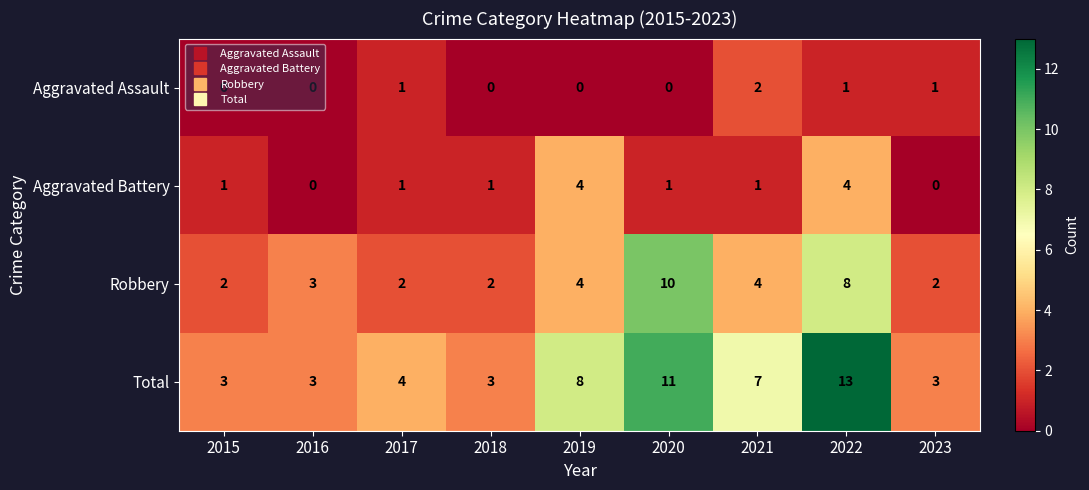

List the series in order of their overall mean, highest first.

Total, Robbery, Aggravated Battery, Aggravated Assault